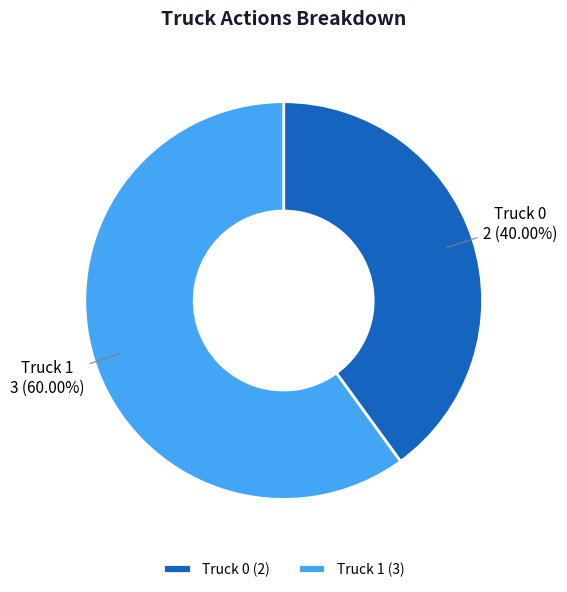

How much of the chart is everything except Truck 1?

40.0%